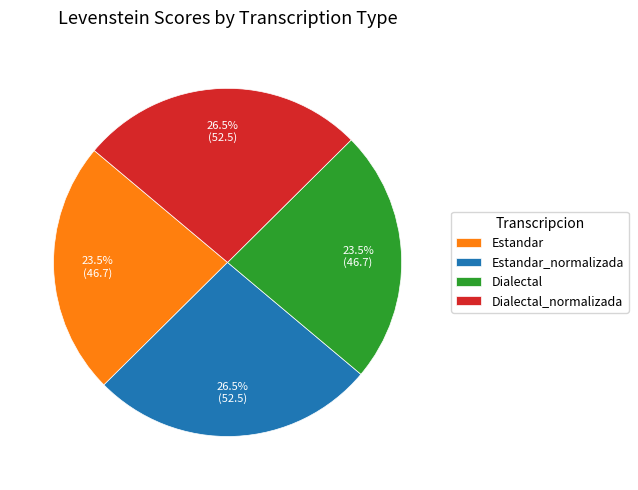

What percentage is NOT represented by Dialectal_normalizada?

73.5%